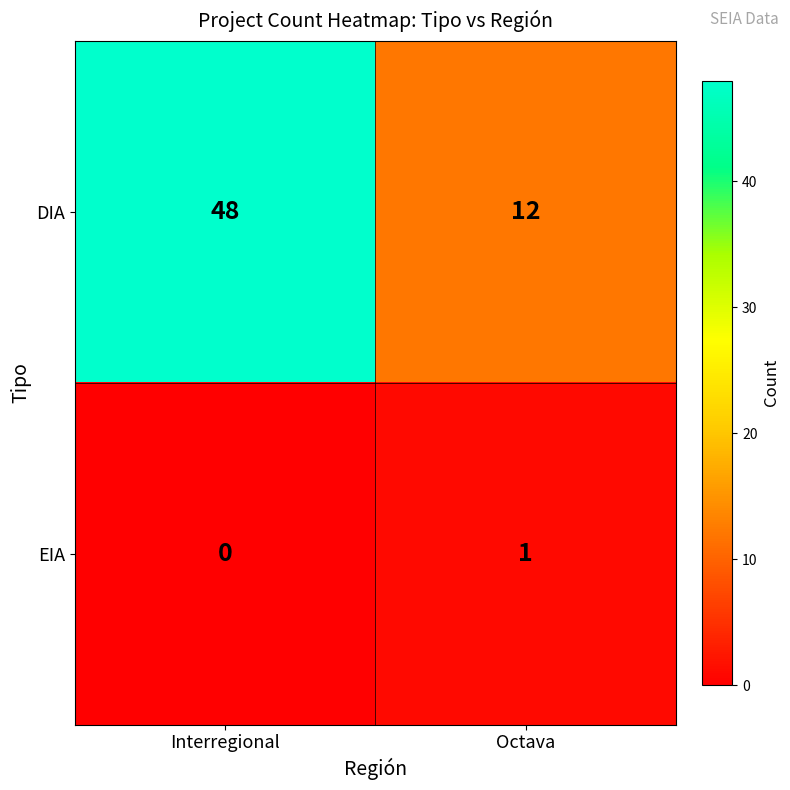

Rank the series by their average value, from lowest to highest.

EIA, DIA